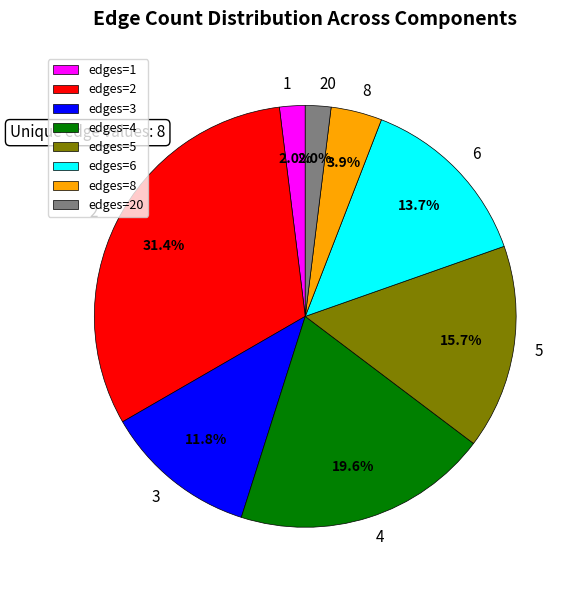

Do 4 and 2 together represent more than half of the pie?

Yes